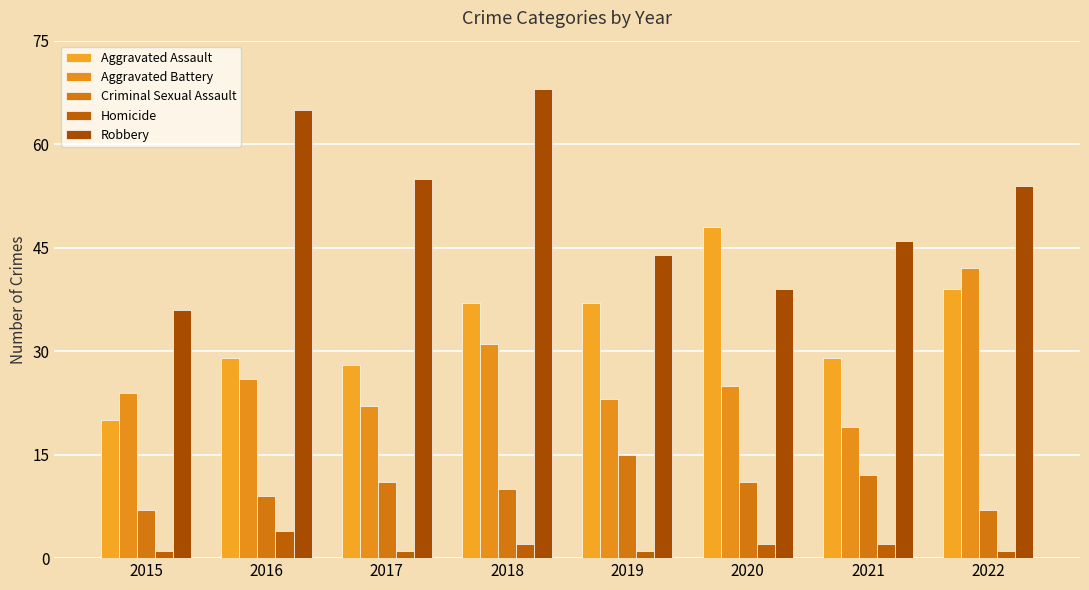

How many data points does each series have?

8